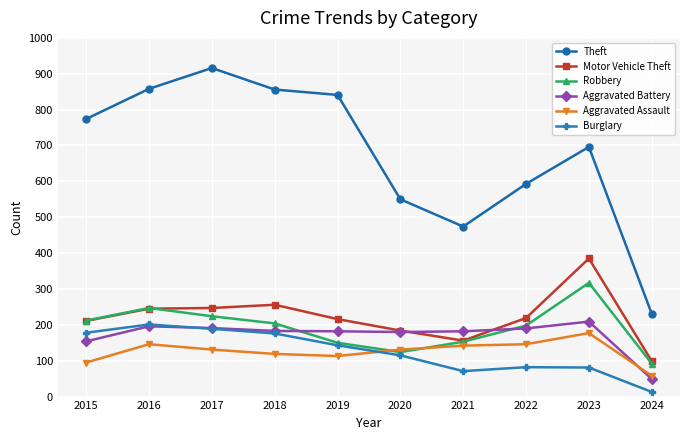

True or false: Theft and Burglary intersect in this chart.

False